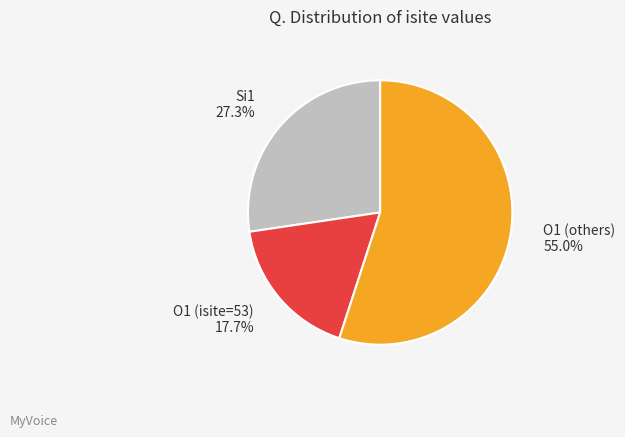

Count the number of slices in the pie.

3